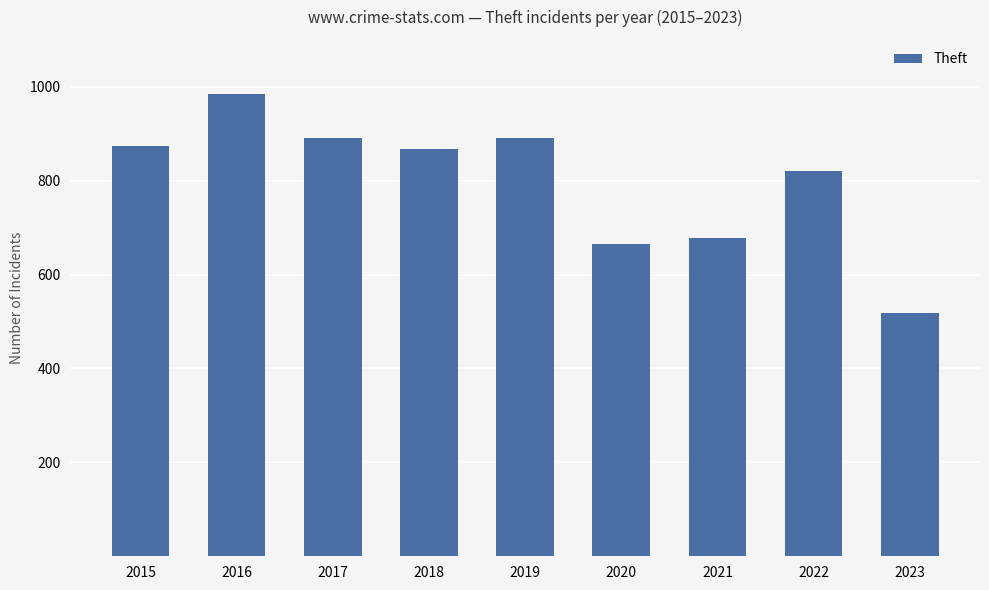

What is the difference between the maximum and second lowest values?

318